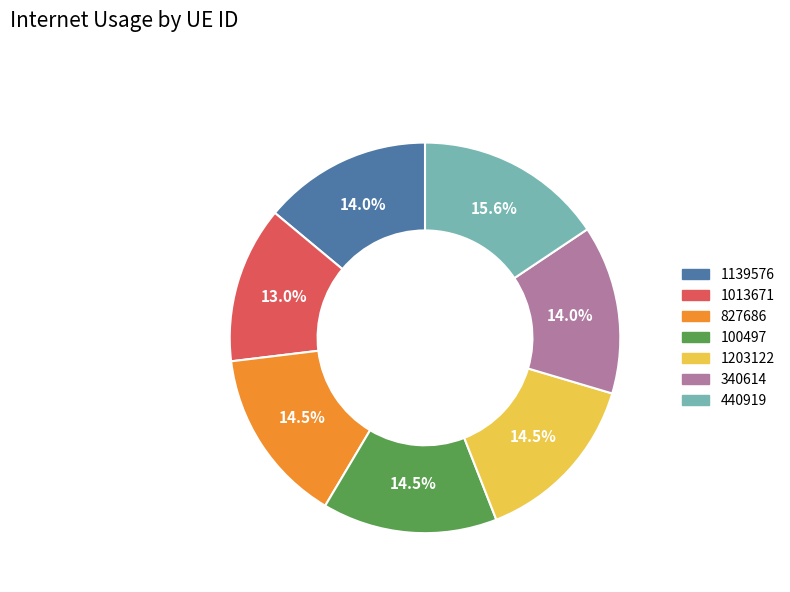

How many segments does this pie chart have?

7